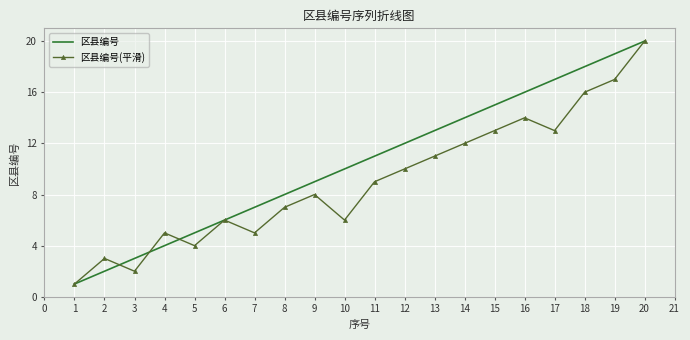

Is it true that 区县编号 equals 11 at 4?

False